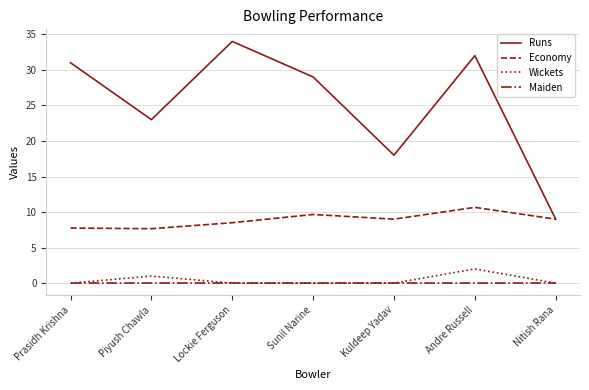

Is the value of Wickets at Nitish Rana greater than the value of Runs at Prasidh Krishna?

No